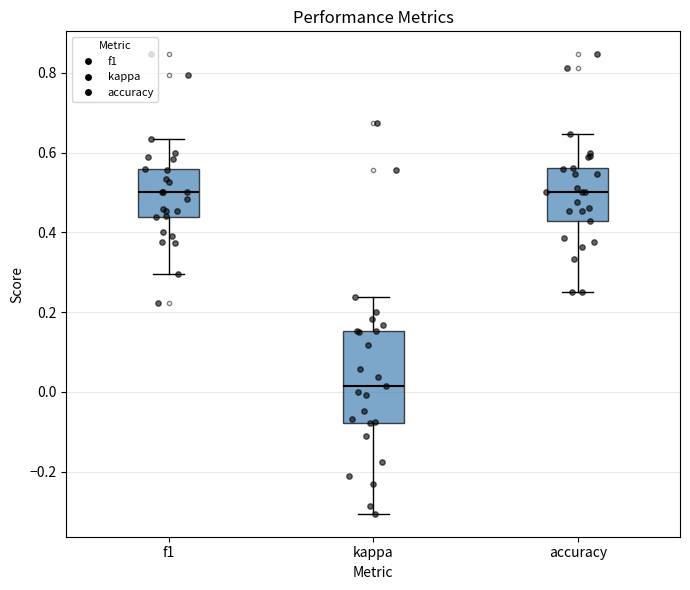

Reading left to right, read every box against the y-axis: the position of its median line, the range the box covers, and the ends of its whiskers. The values are not printed on the chart, so give them approximately, as read against the axis.

f1: median 0.50, box 0.44 to 0.56, whiskers 0.30 to 0.64
kappa: median 0.02, box -0.08 to 0.16, whiskers -0.30 to 0.24
accuracy: median 0.50, box 0.42 to 0.56, whiskers 0.26 to 0.64